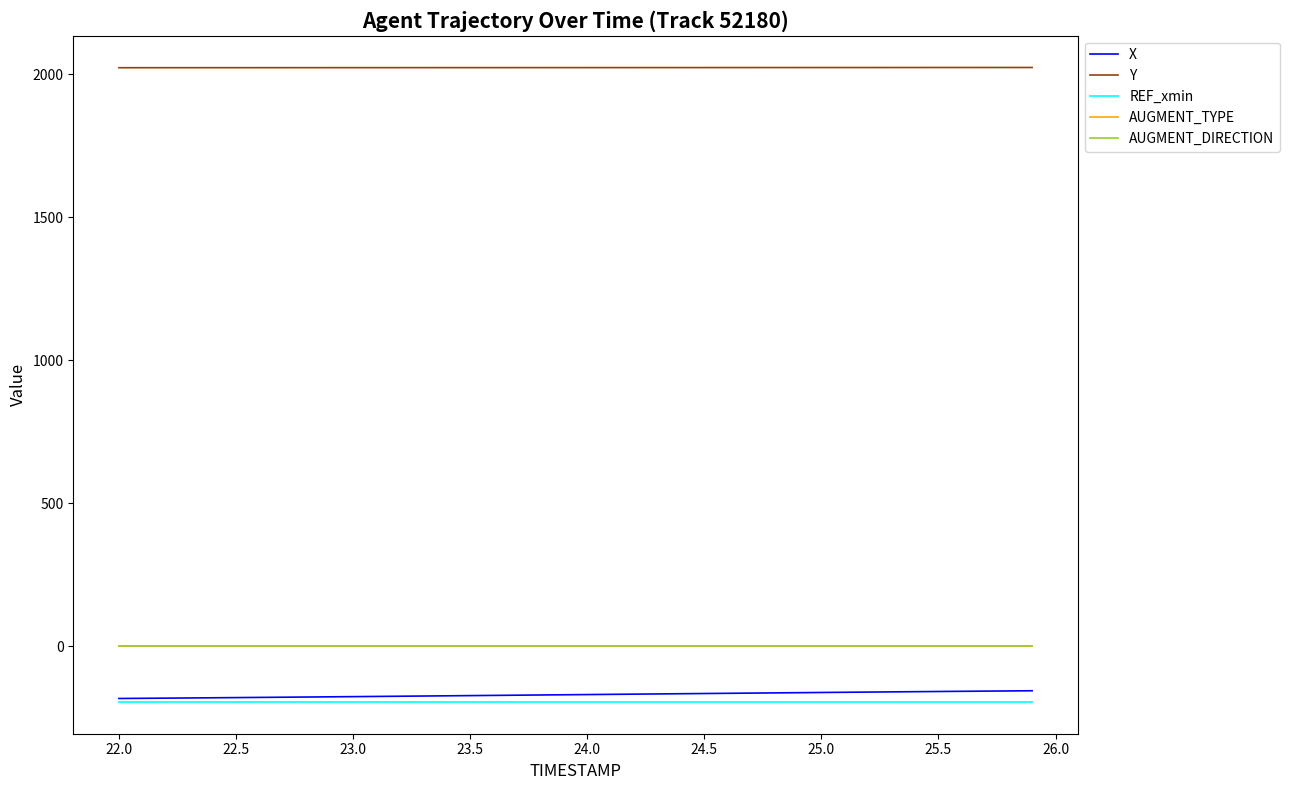

Does the chart display data point markers on the line(s)?

No